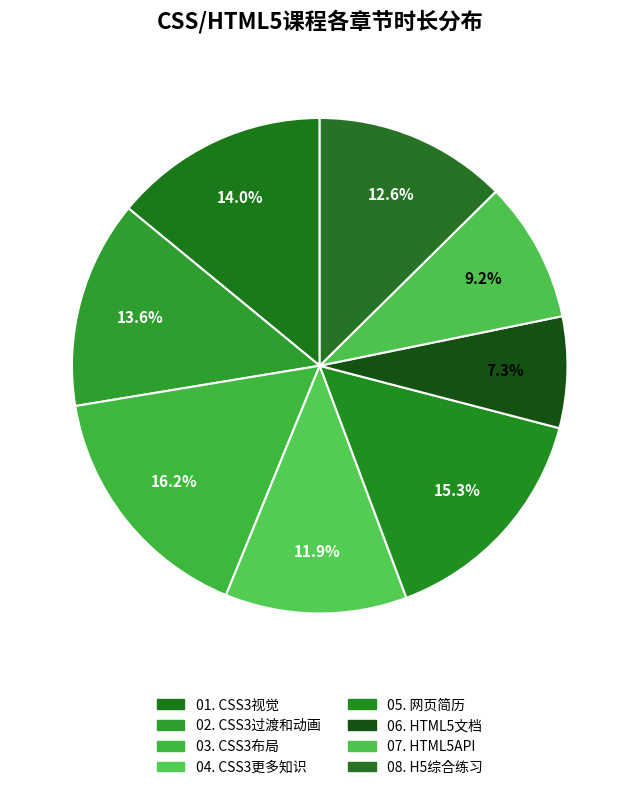

How many slices are in this pie chart?

8